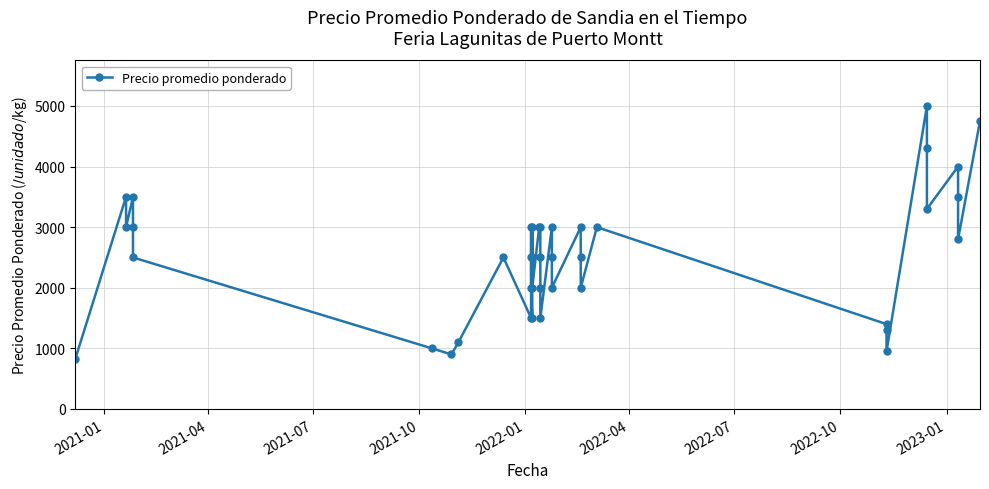

True or false: the data has more than 2 interior local peaks.

True